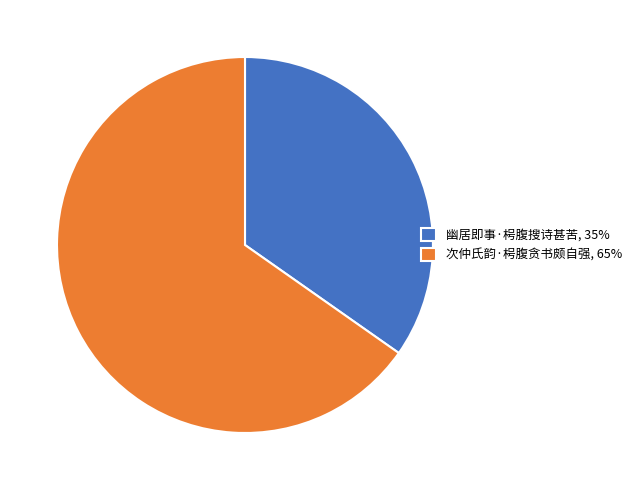

How many segments does this pie chart have?

2